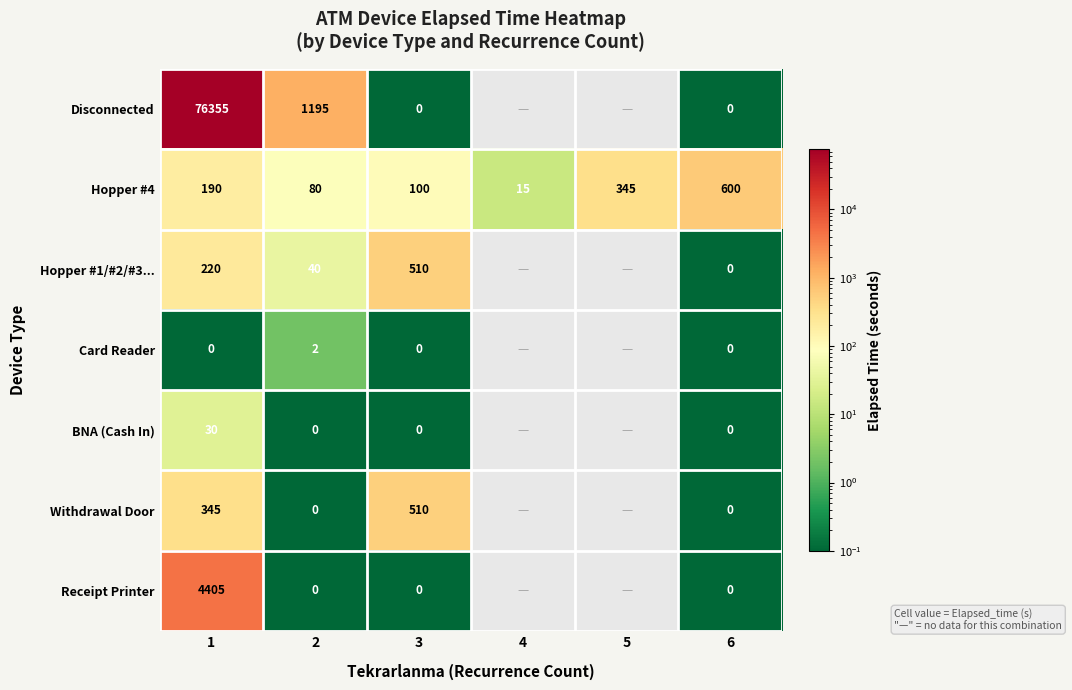

Count the number of data series in this chart.

7